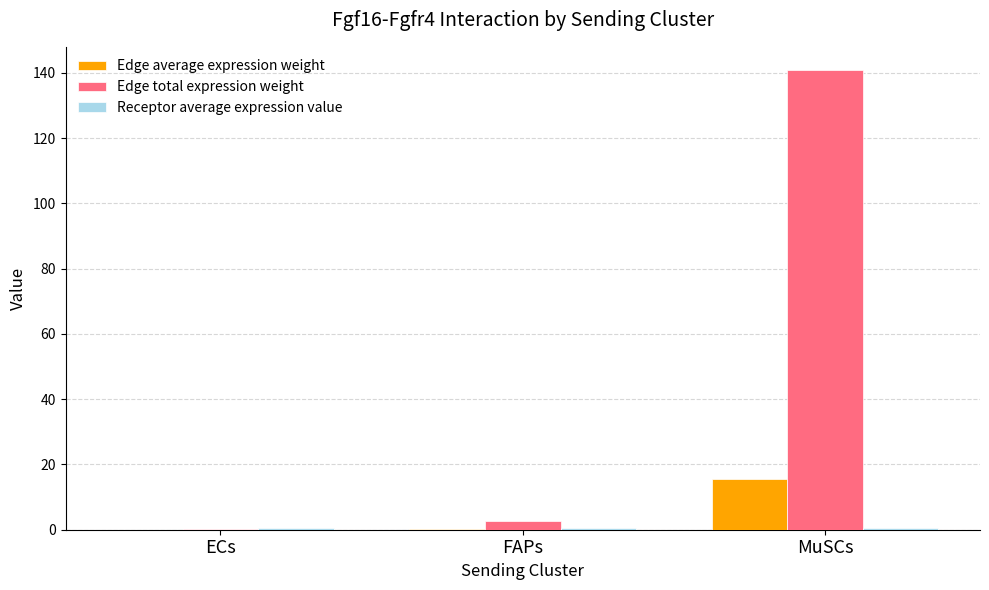

Between ECs and MuSCs, which series saw the biggest shift?

Edge total expression weight